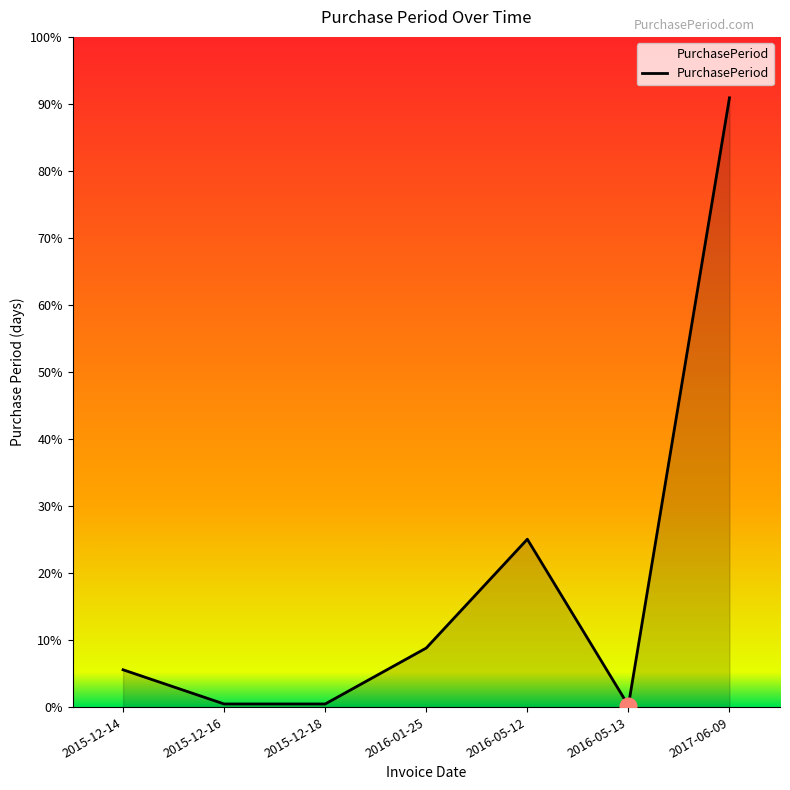

Rank the categories by value from highest to lowest.

2017-06-09, 2016-05-12, 2016-01-25, 2015-12-14, 2015-12-16, 2015-12-18, 2016-05-13